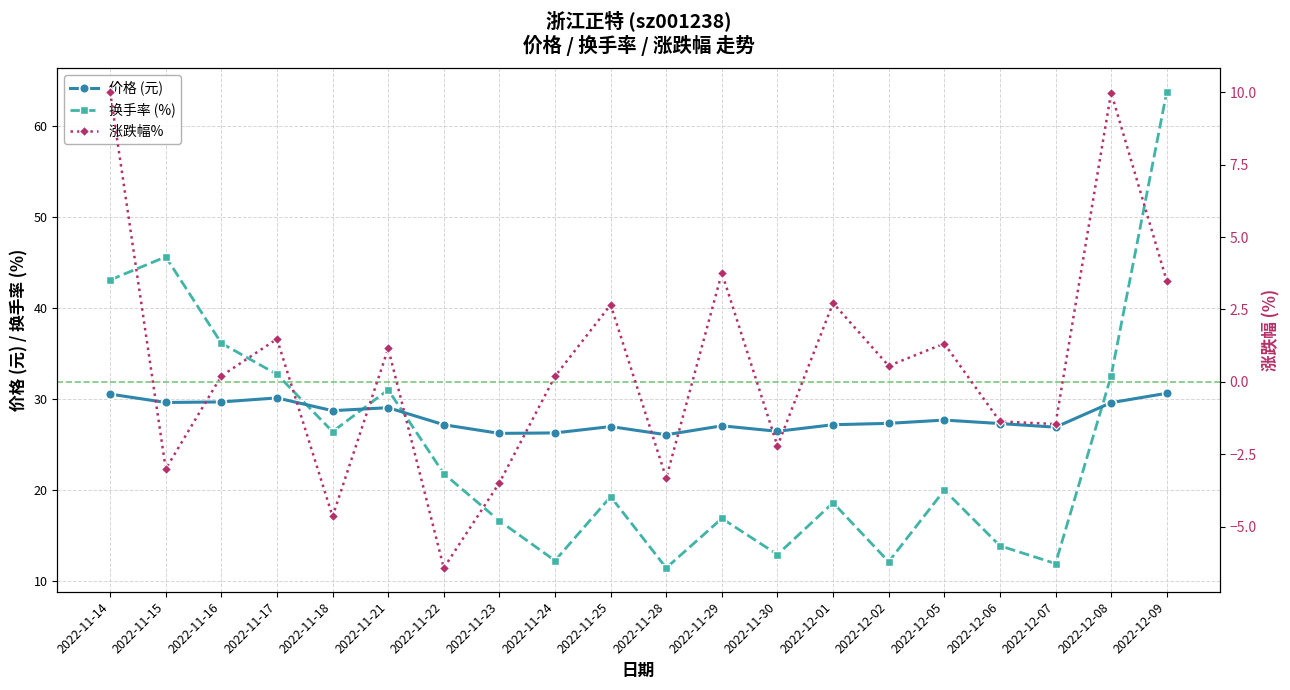

How many values in 涨跌幅%  are above zero?

12